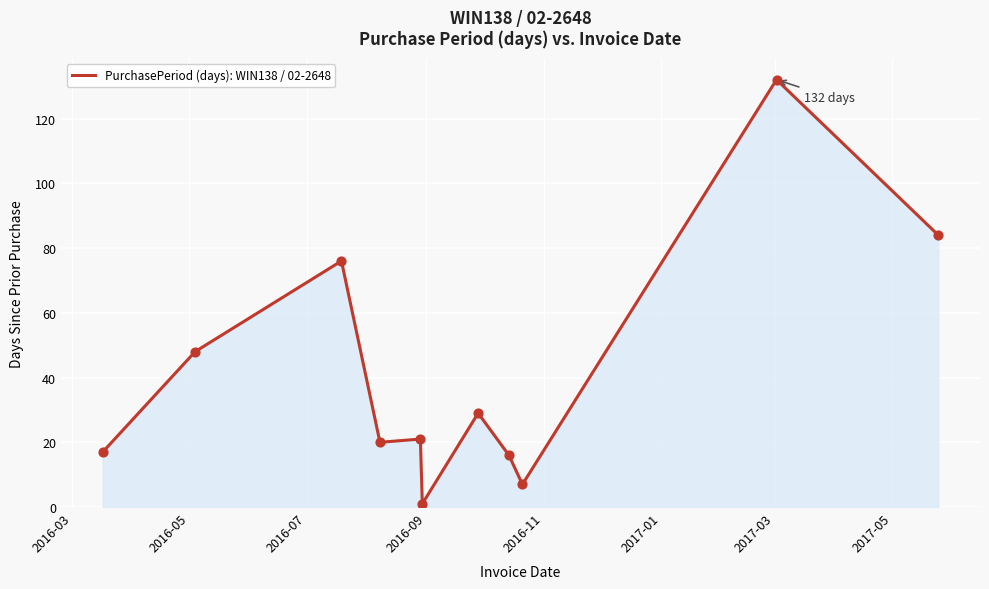

What is the difference between the maximum and minimum values?

131